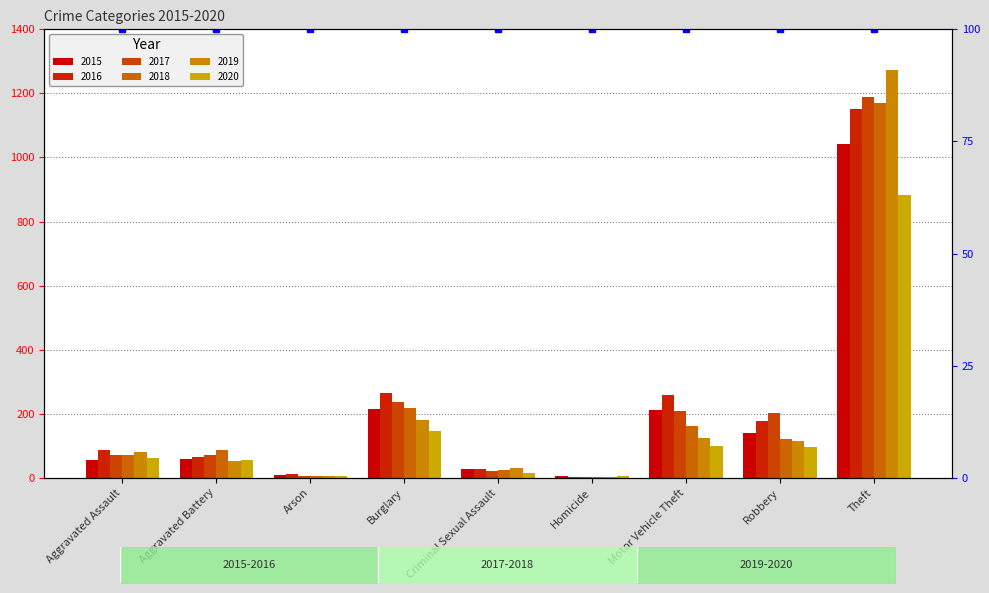

How many bars are there in total?

54